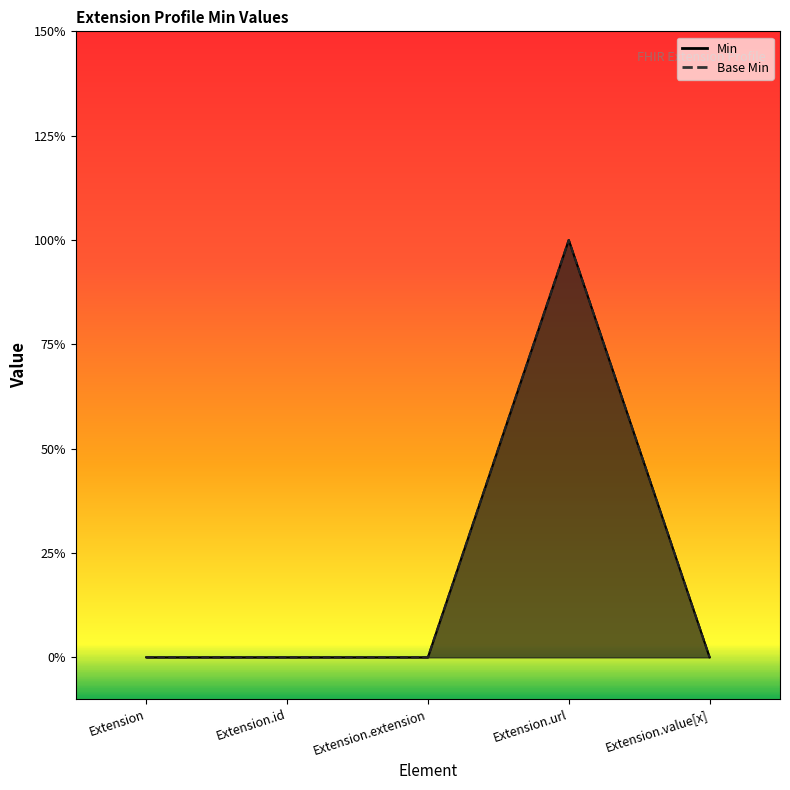

At which label is Min closest to 0?

Extension